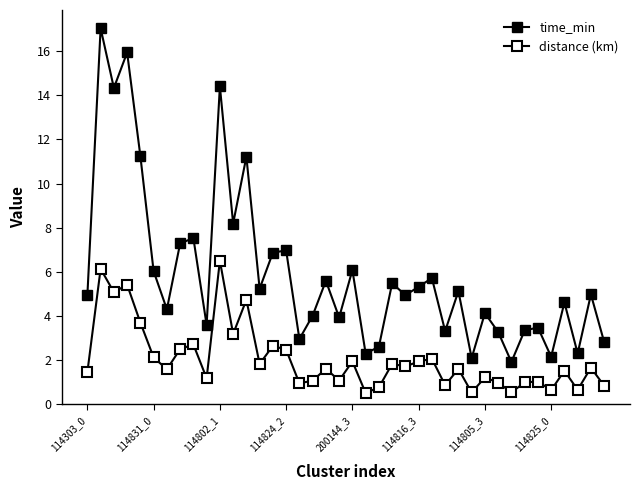

How many series are shown in this chart?

2